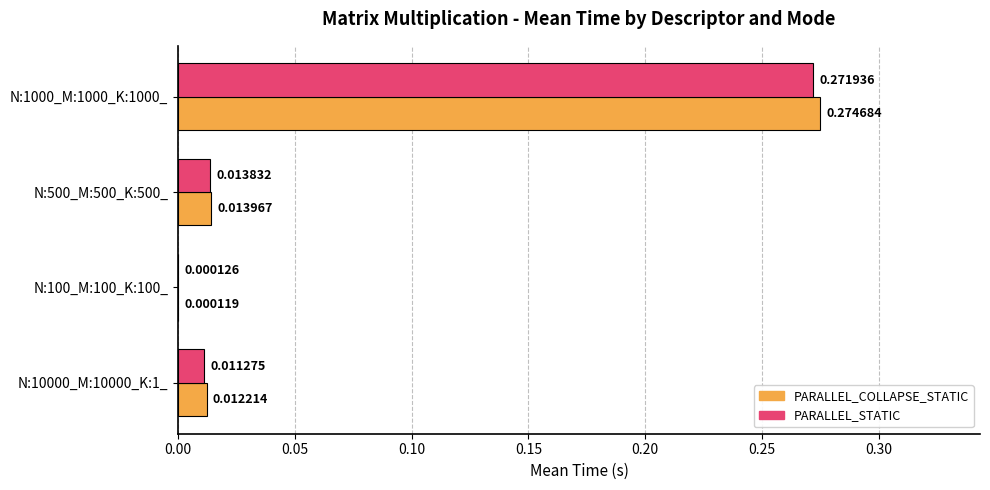

At which label is PARALLEL_COLLAPSE_STATIC closest to 0?

N:100_M:100_K:100_